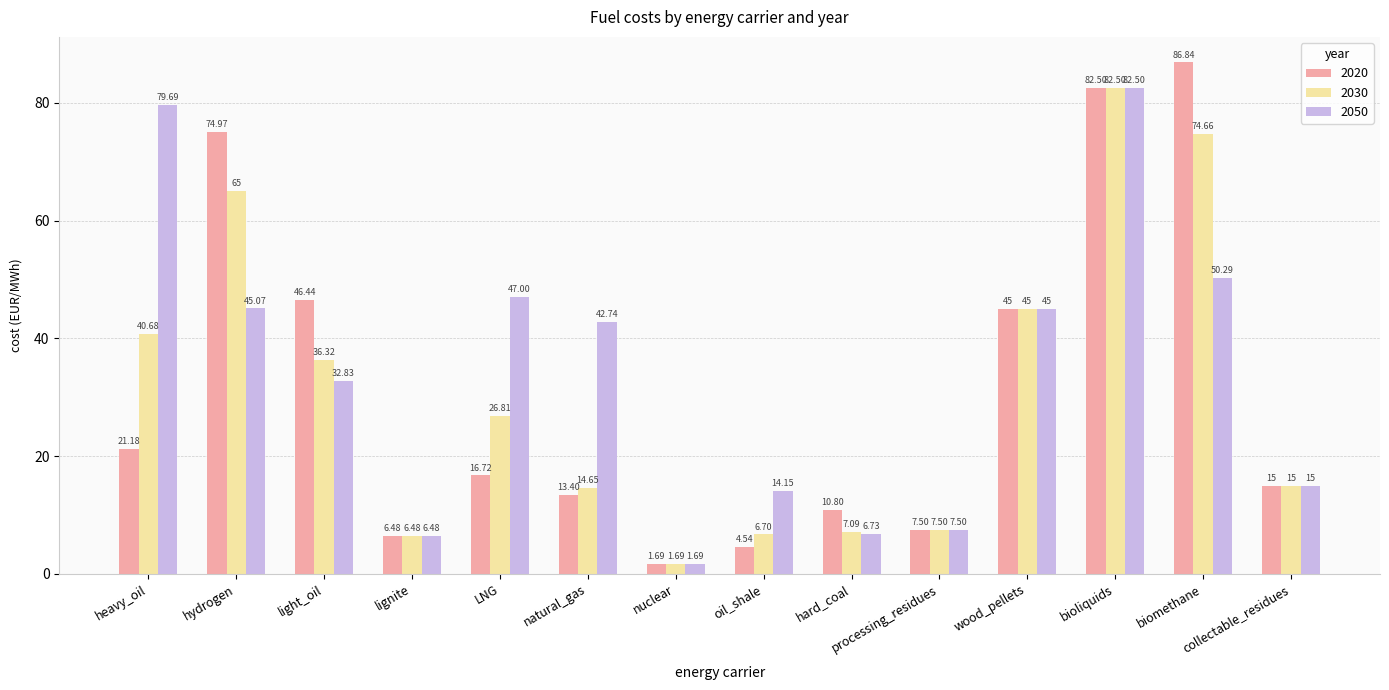

Is the value of 2030 at wood_pellets greater than the value of 2020 at hydrogen?

No